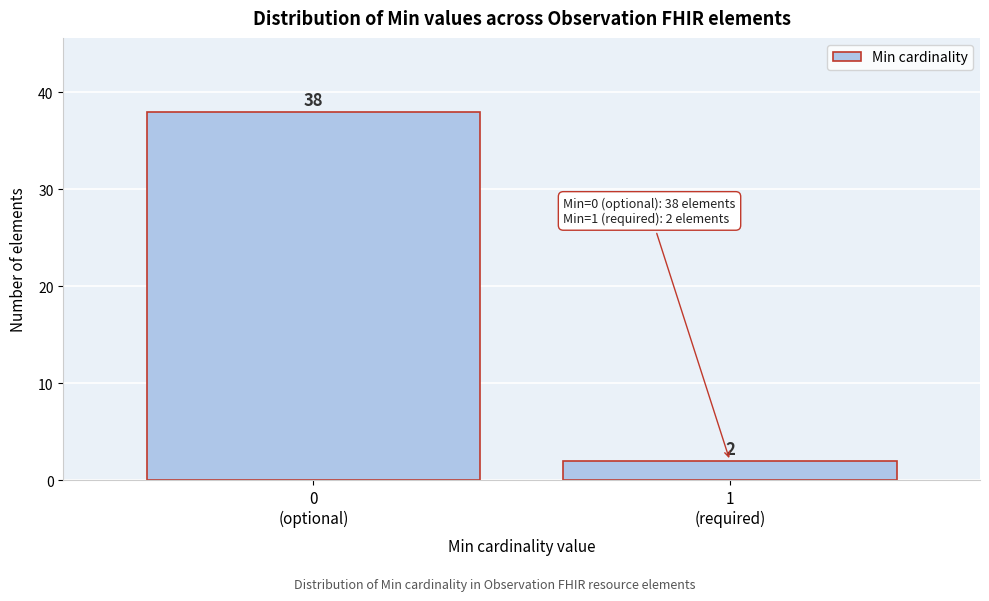

Reading left to right, what are all the values shown in this chart?

38	2